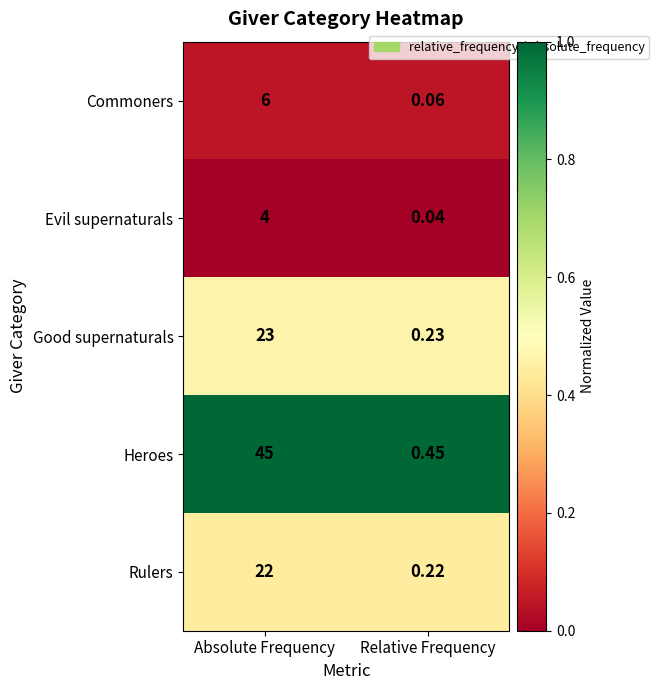

Which series has the largest range (max minus min)?

Heroes